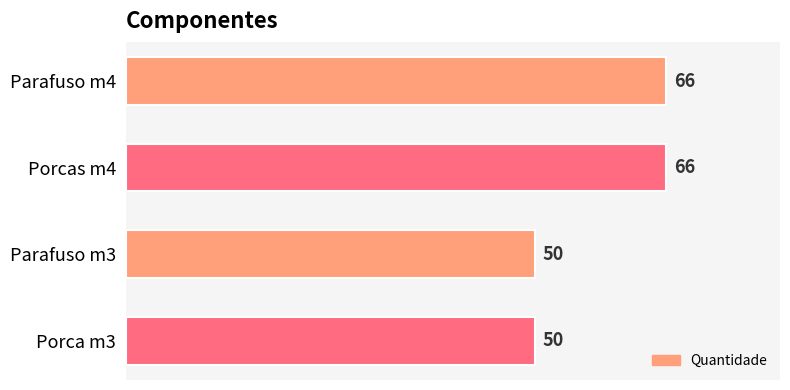

How many values are between 50 and 66?

4